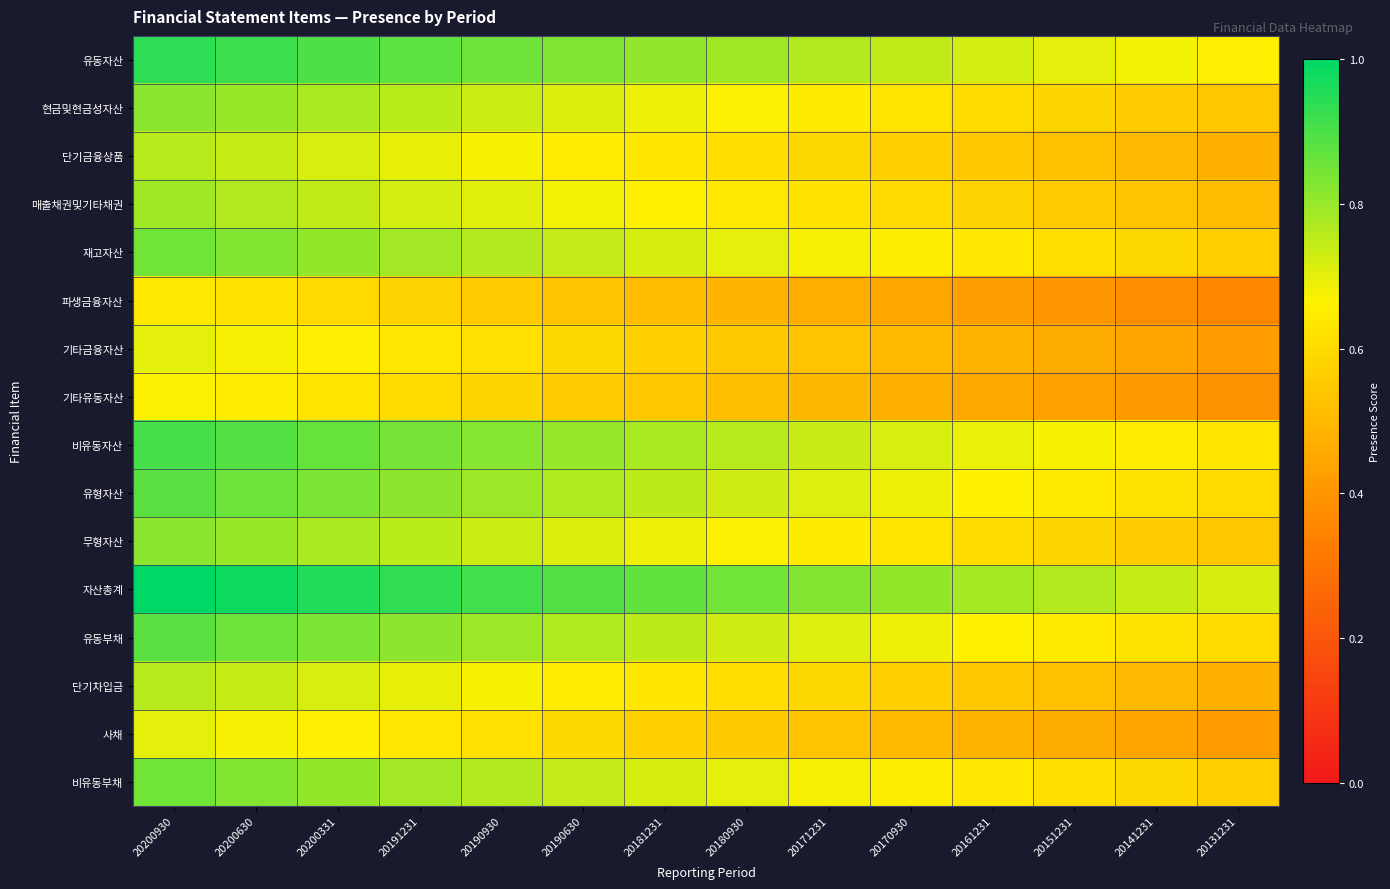

Between 20180930 and 20200930, which is larger?

20200930